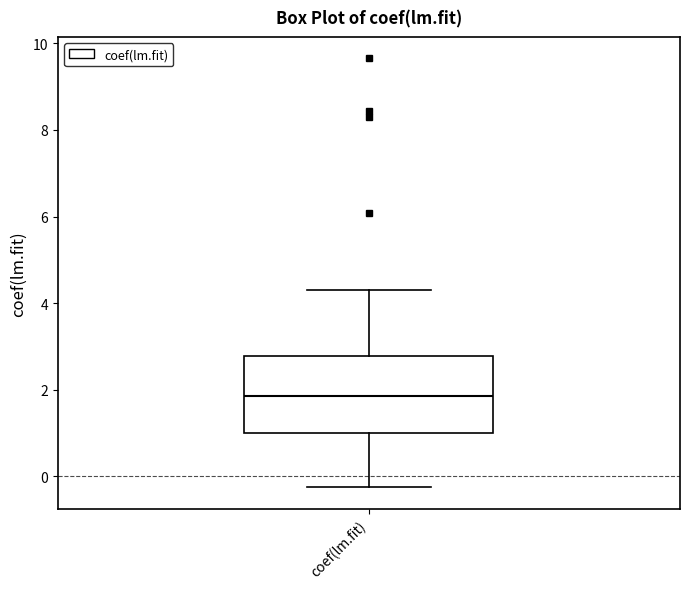

Where is the upper edge of the box for coef(lm.fit) on the y-axis? The values are not printed on the chart, so give them approximately, as read against the axis.

2.8